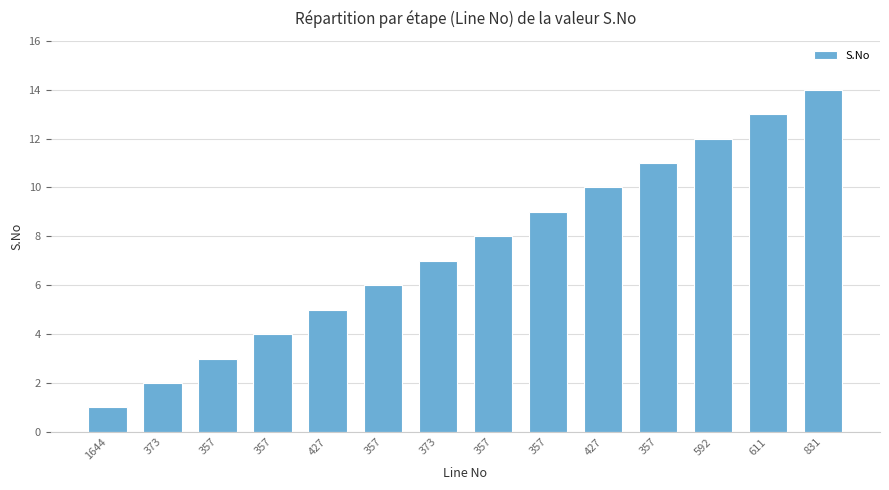

What is the difference between the values at 592 and 611?

1